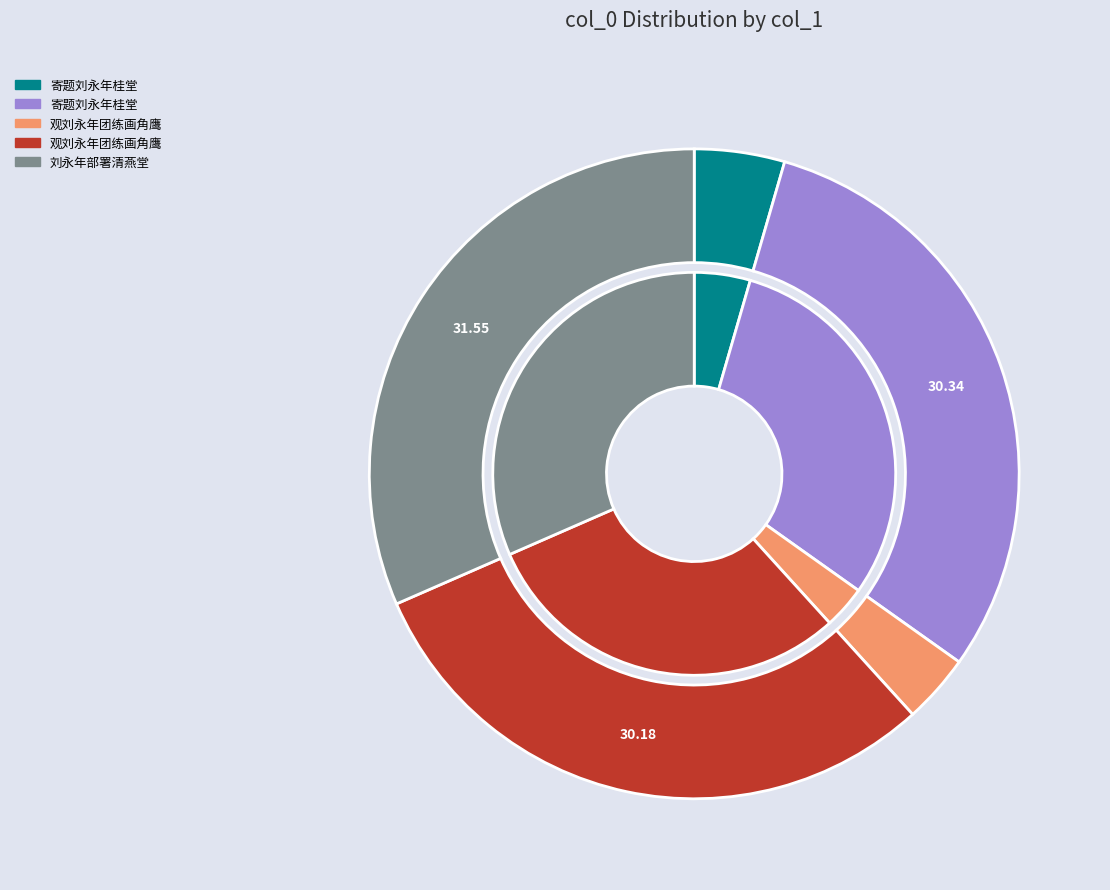

Does 寄题刘永年桂堂 (1002036) account for over 50% of the chart?

No